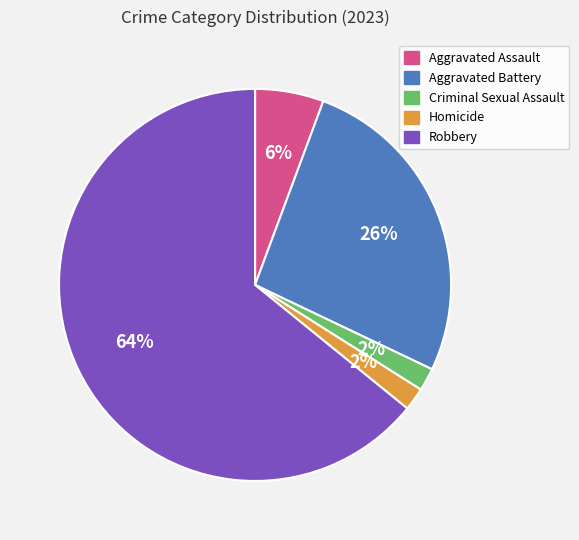

Do Aggravated Battery and Robbery together represent more than half of the pie?

Yes